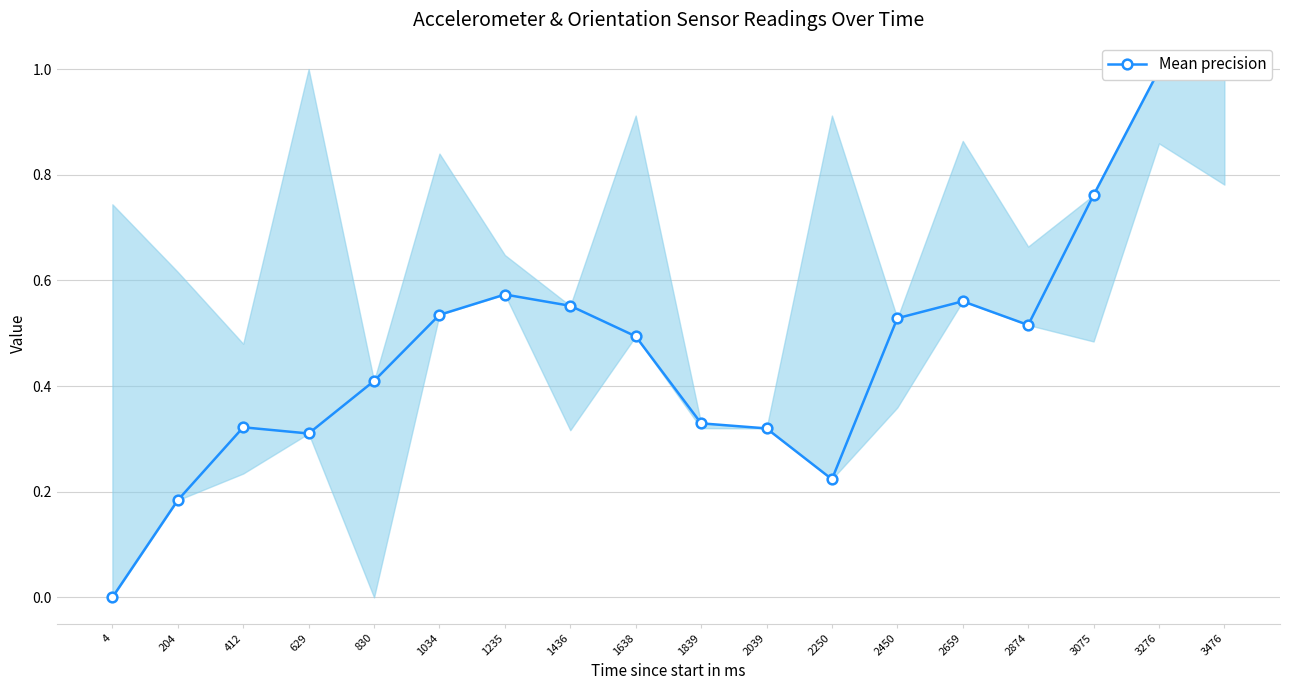

How many lines are shown in the chart?

1